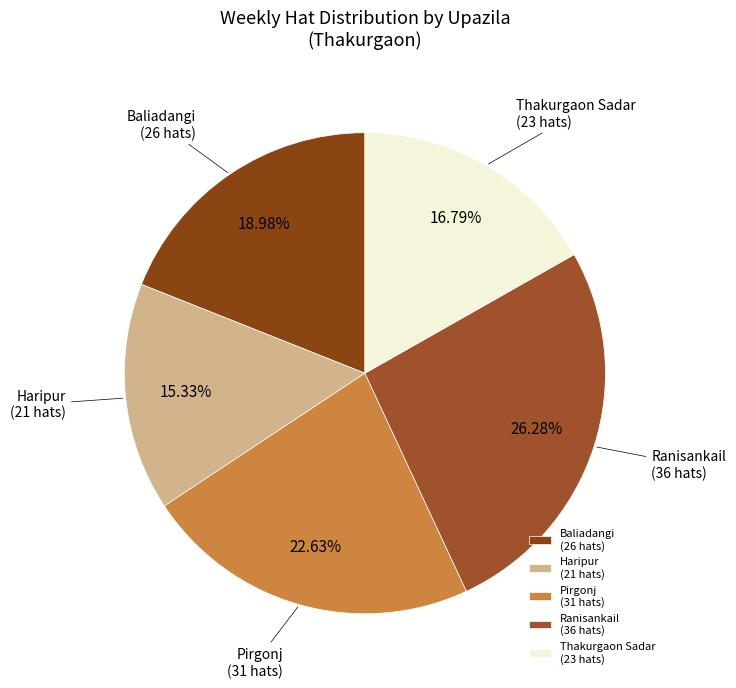

To the nearest percent, what percentage of the pie is Ranisankail?

26%